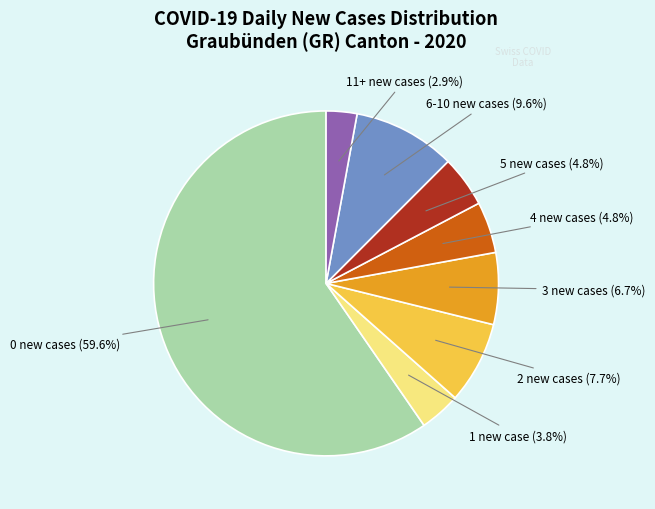

Does any single category account for the majority?

Yes